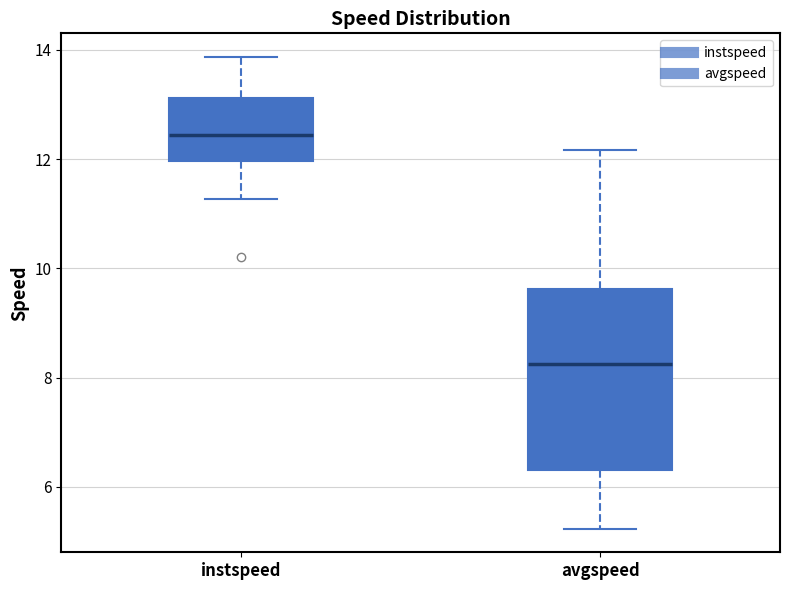

Reading left to right, transcribe this box plot: for each box, give where its median line is, the range the box spans, and where its two whiskers end, as read against the y-axis. The values are not printed on the chart, so give them approximately, as read against the axis.

instspeed: median 12.4, box 12.0 to 13.2, whiskers 11.2 to 13.8
avgspeed: median 8.2, box 6.4 to 9.6, whiskers 5.2 to 12.2